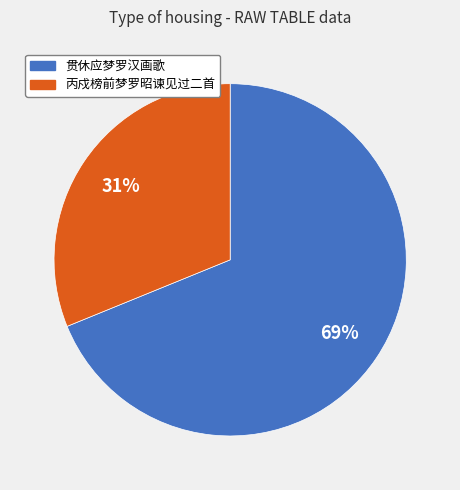

Is it true that 丙戍榜前梦罗昭谏见过二首 is 31% of the pie?

True